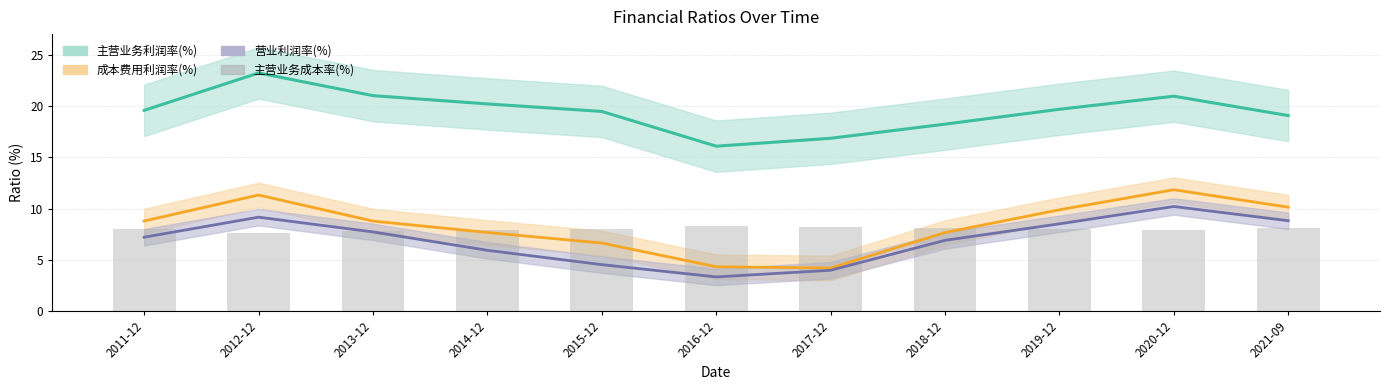

Read the value at 2018-12.

8.1